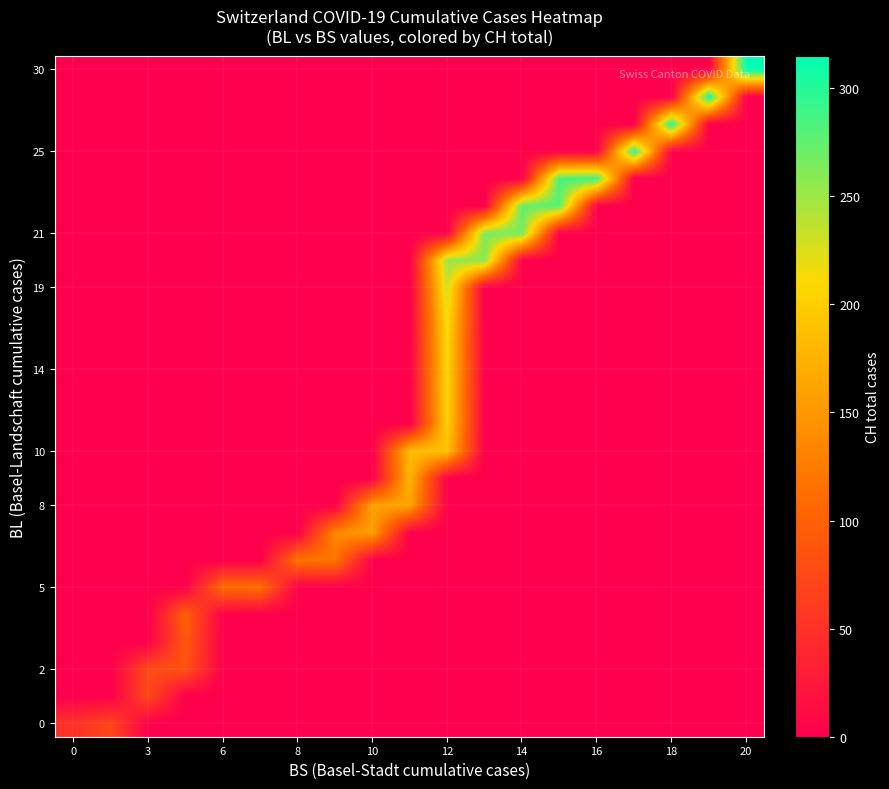

At how many categories does at least one series exceed 82?

16